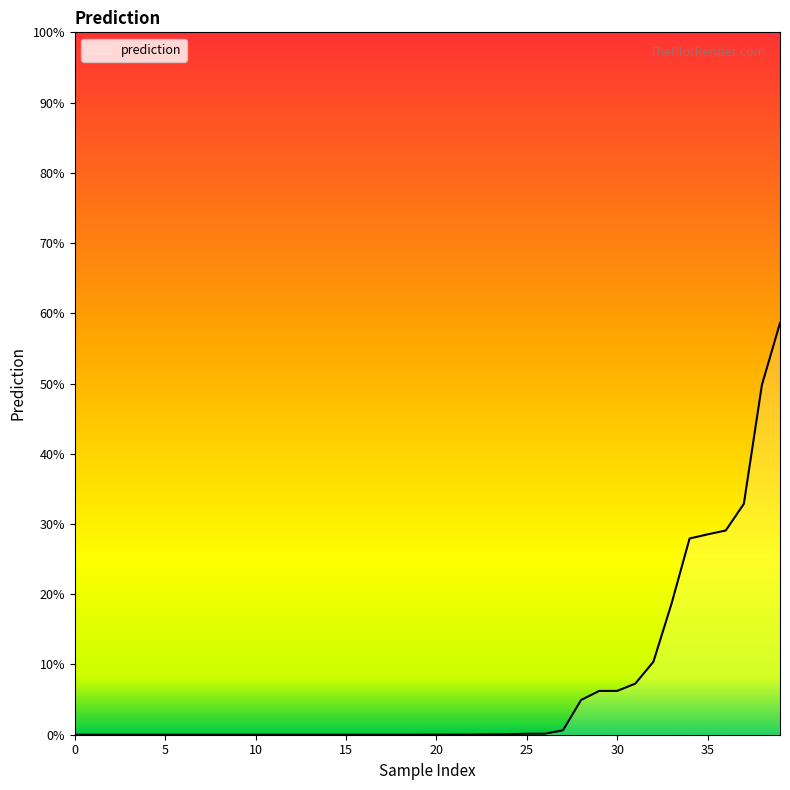

Does the chart have visible grid lines?

No